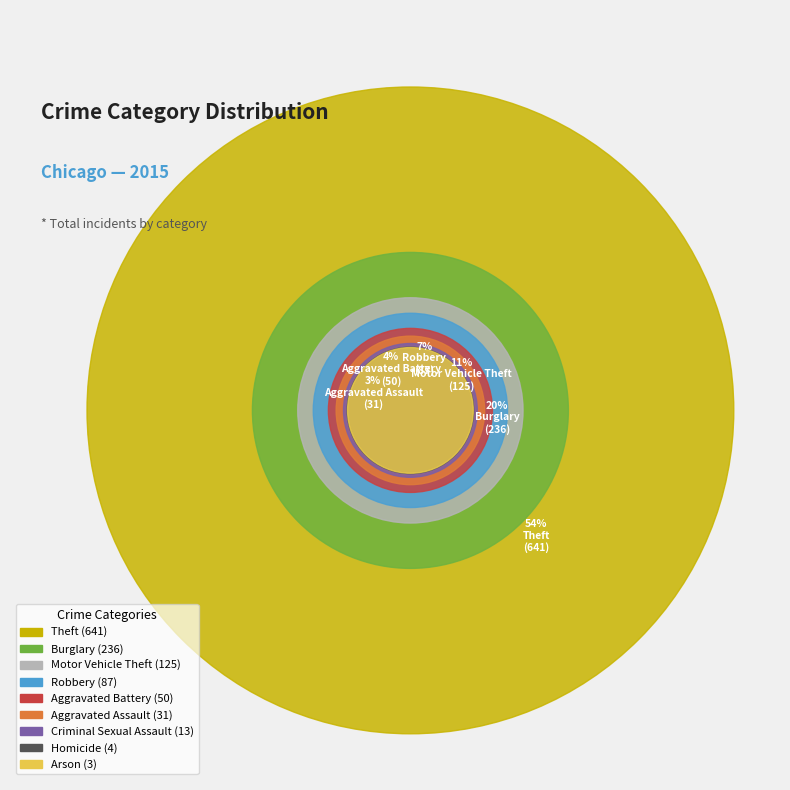

Rank the categories by value from highest to lowest.

Theft, Burglary, Motor Vehicle Theft, Robbery, Aggravated Battery, Aggravated Assault, Criminal Sexual Assault, Homicide, Arson